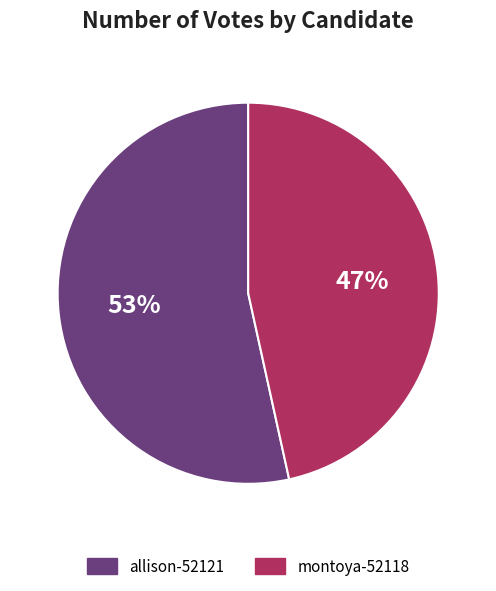

Rank the categories by value from highest to lowest.

allison-52121, montoya-52118